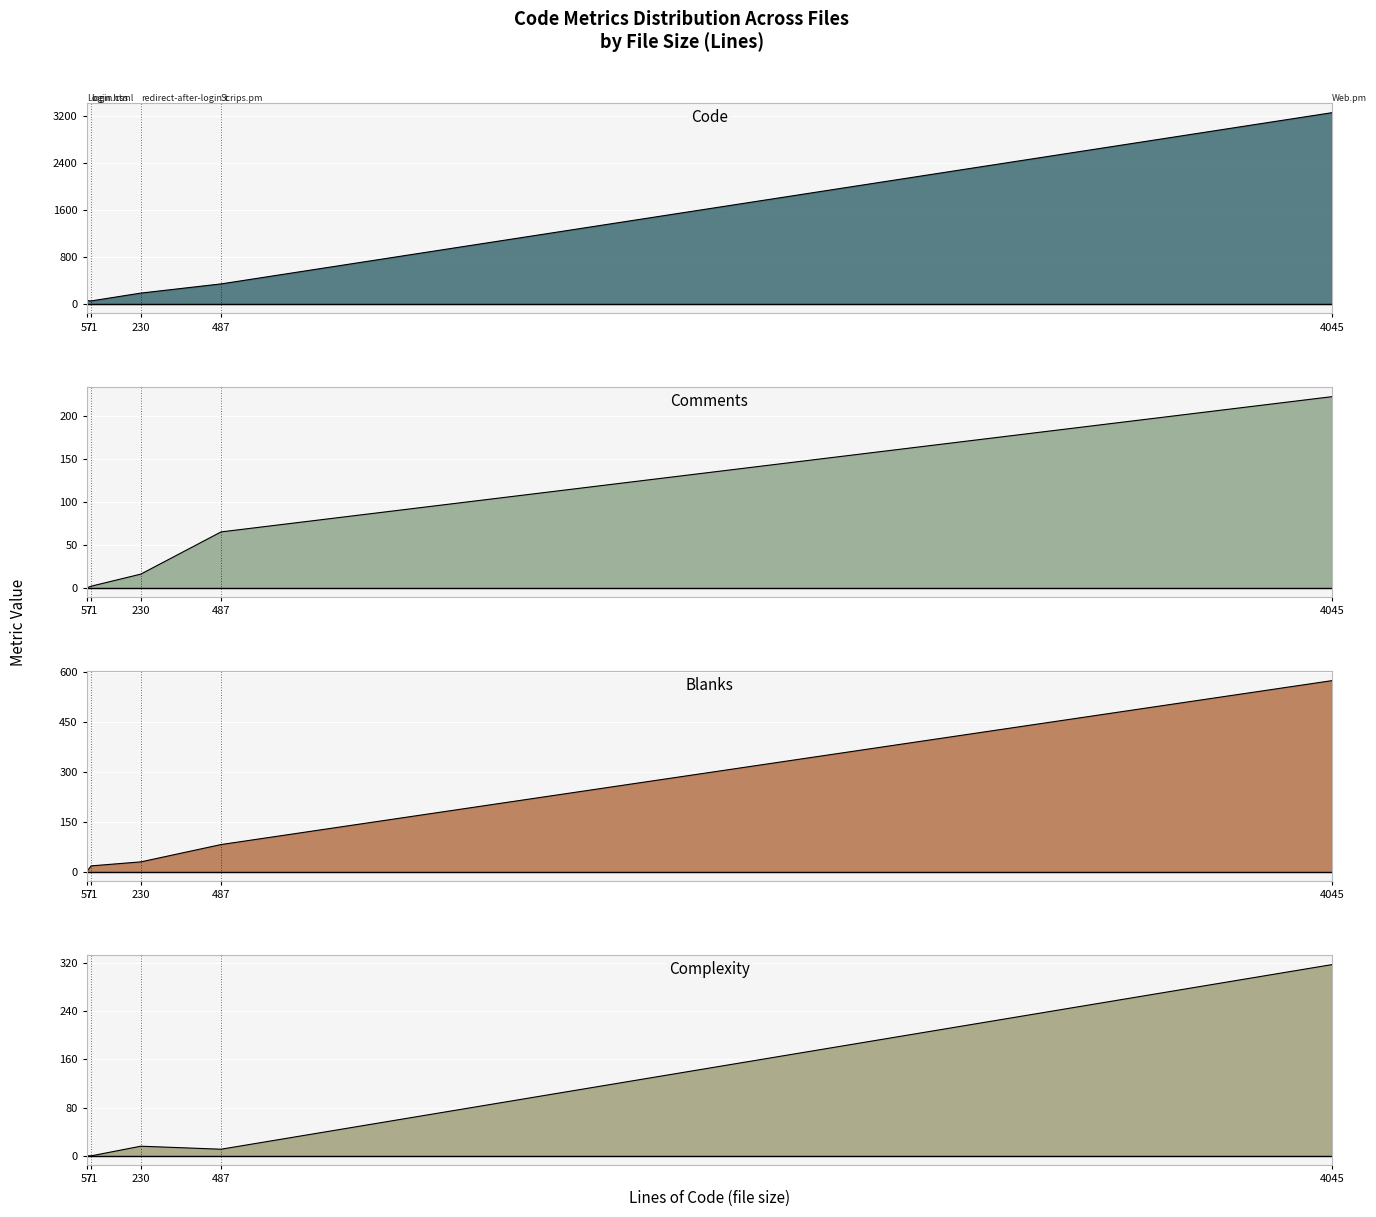

Reading left to right, list all the values displayed in this chart.

Code: redirect-after-login.t=184	login.css=51	Web.pm=3249	Scrips.pm=340	Login.html=56
Comments: redirect-after-login.t=16	login.css=2	Web.pm=222	Scrips.pm=65	Login.html=0
Blanks: redirect-after-login.t=30	login.css=18	Web.pm=574	Scrips.pm=82	Login.html=1
Complexity: redirect-after-login.t=16	login.css=0	Web.pm=317	Scrips.pm=11	Login.html=0